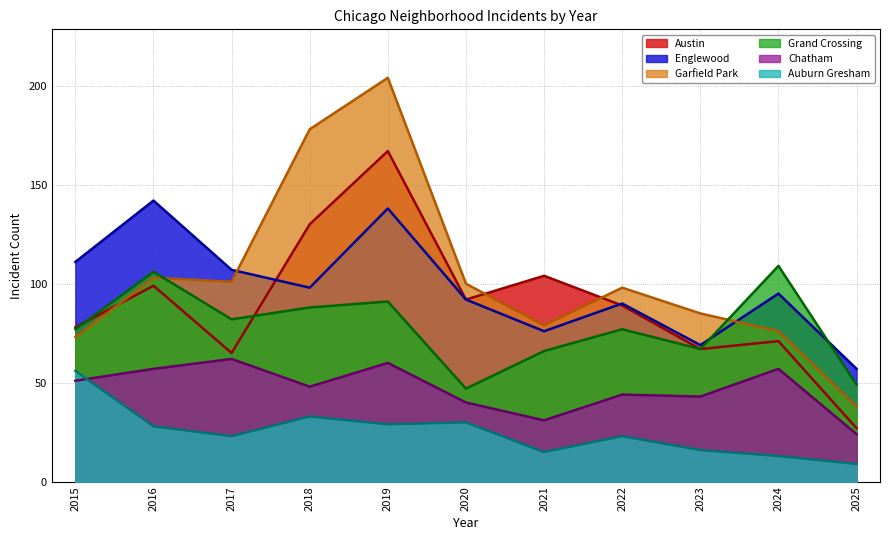

What is the greatest value displayed?

204